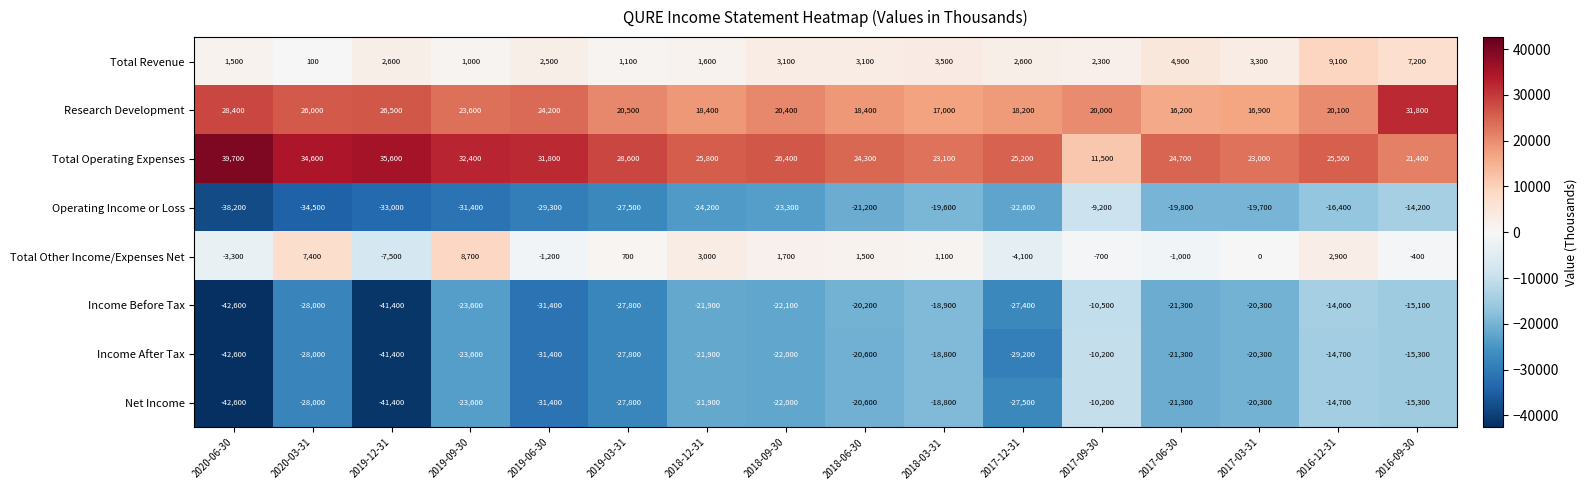

What is the difference between the highest and lowest values at 2019-03-31?

56400